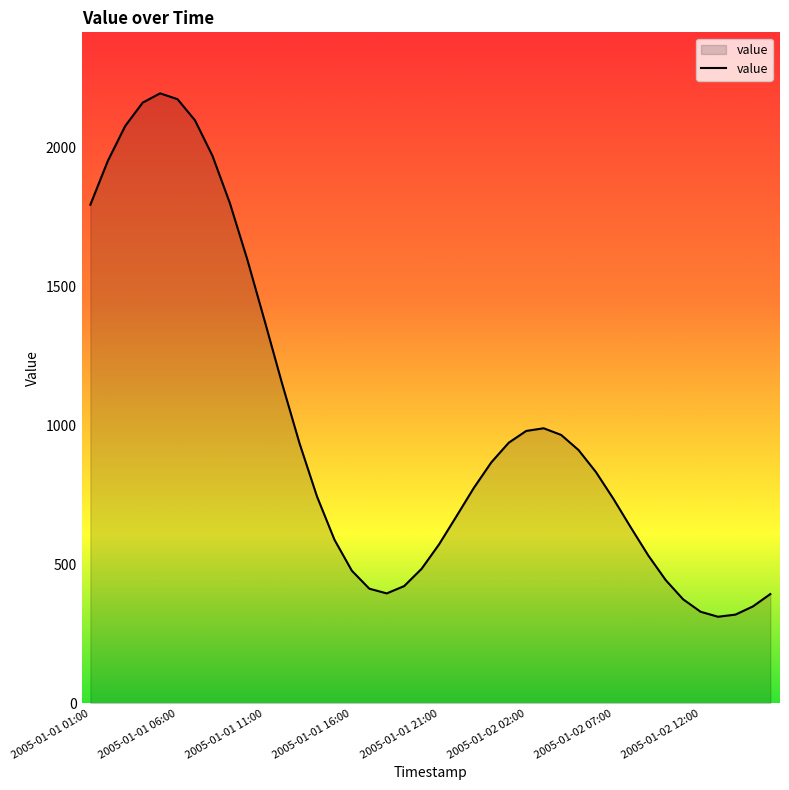

What is the maximum value shown in the chart?

2194.7